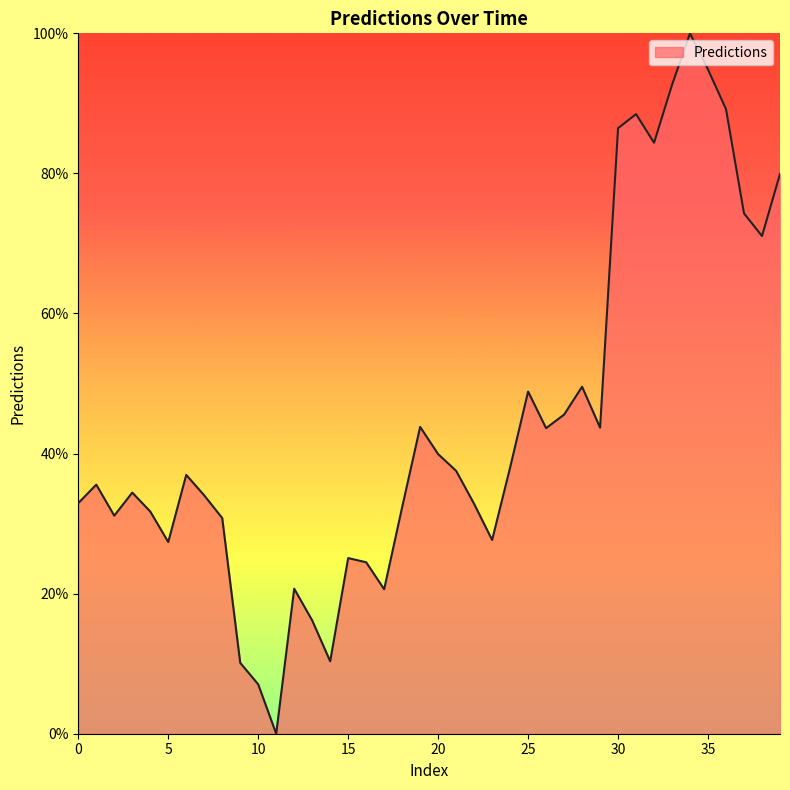

What is the maximum value shown in the chart?

100.0